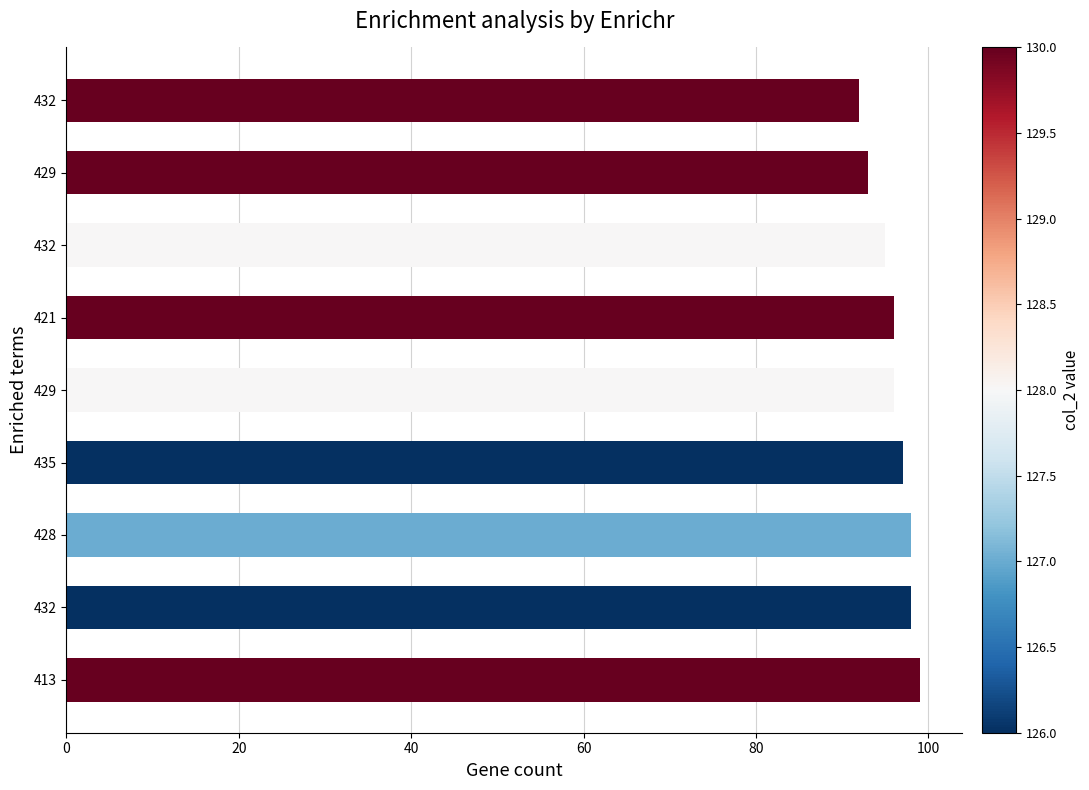

How many bars are there in total?

9